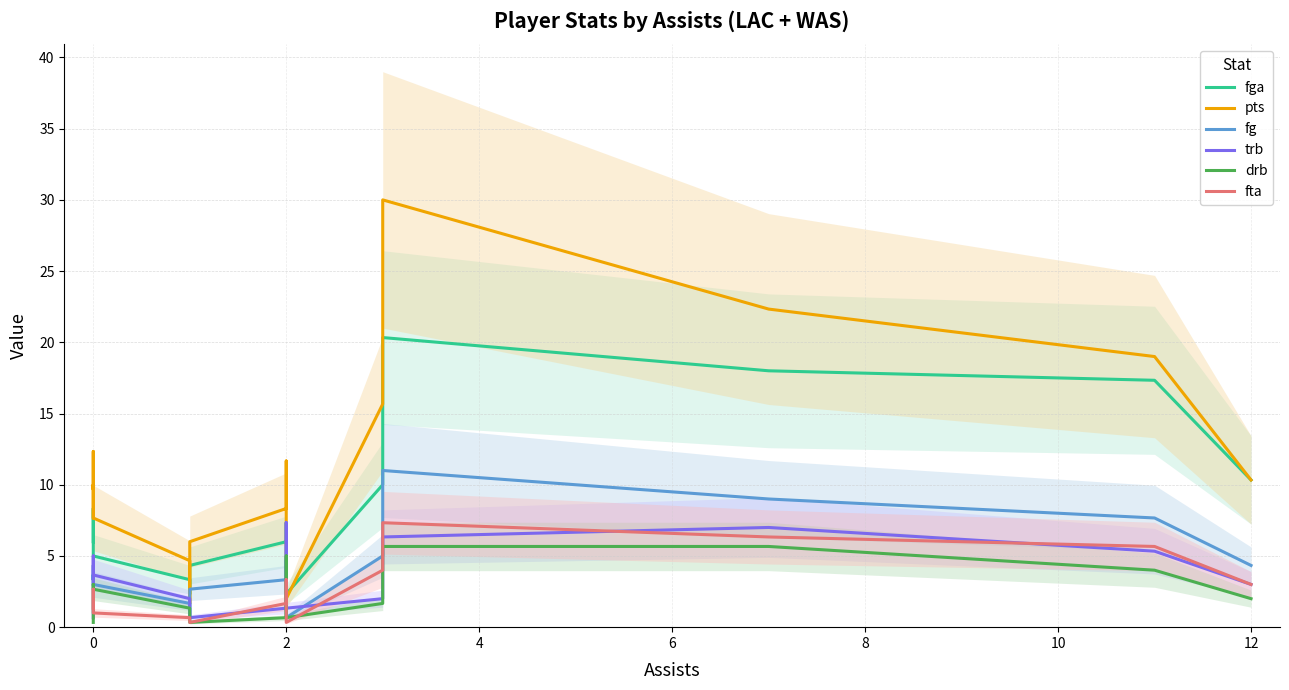

True or false: fga and fta cross at least once.

False